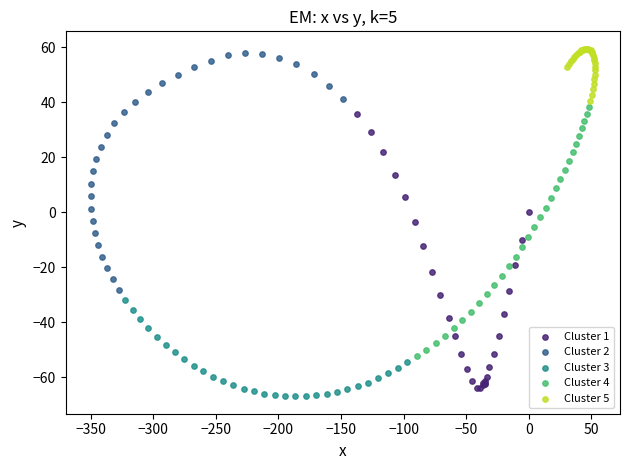

Which series reaches the minimum Y coordinate?

Cluster 3